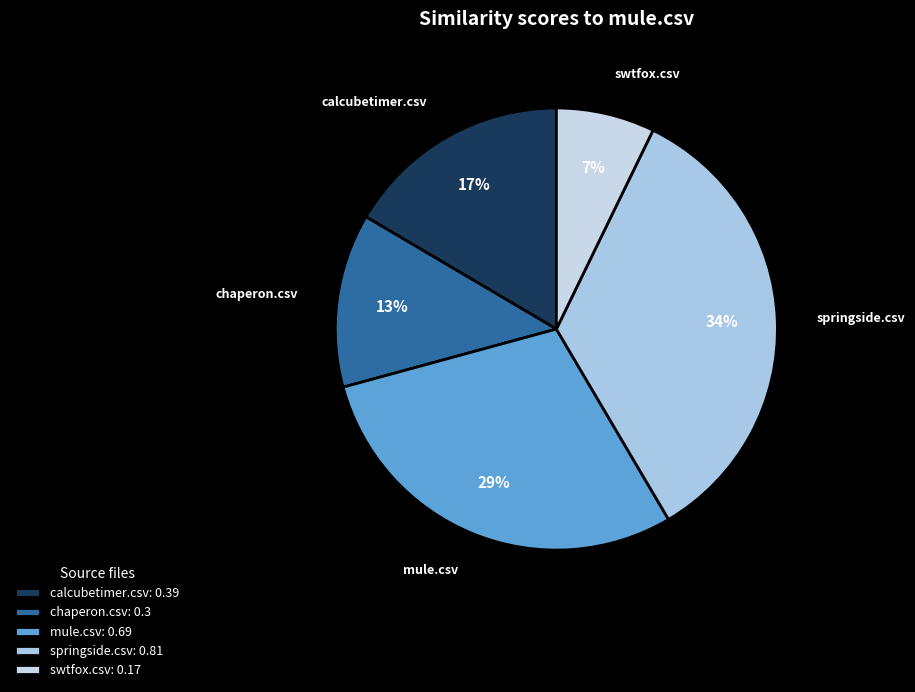

How many segments does this pie chart have?

5